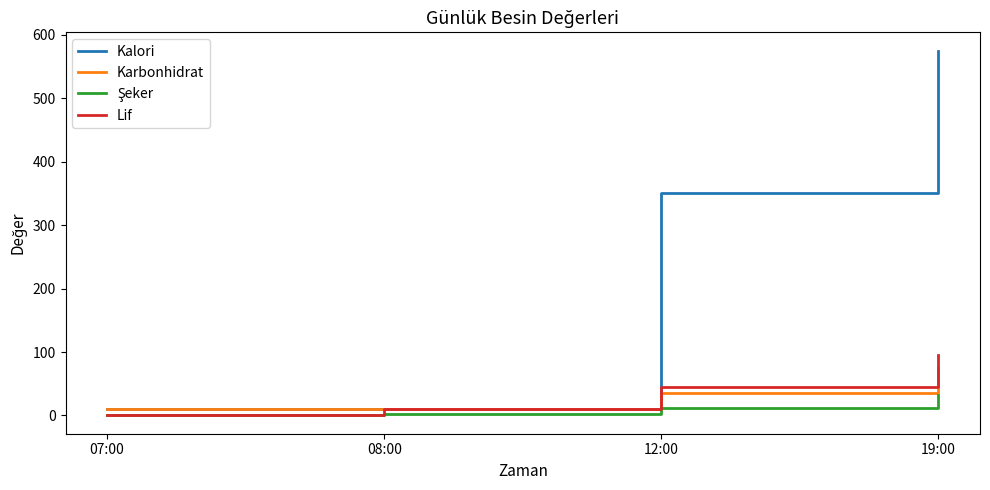

What is the highest value of the Karbonhidrat series?

75